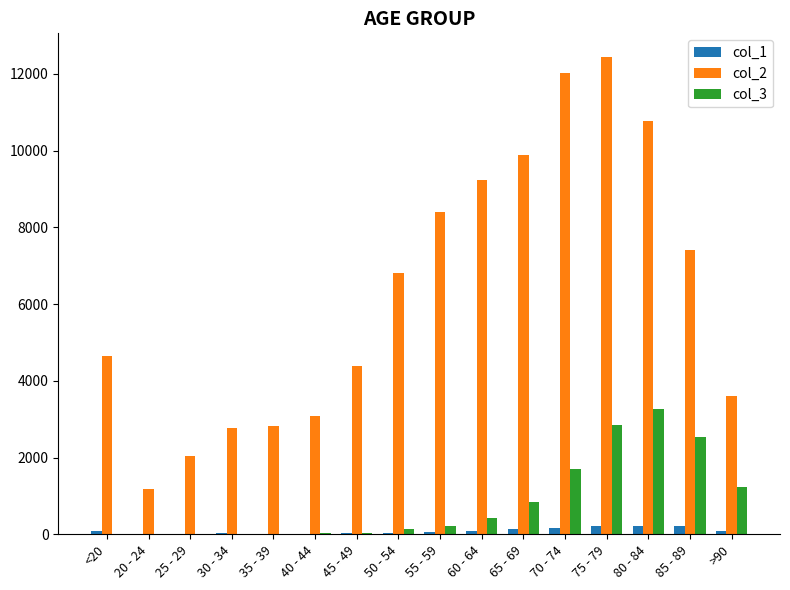

At which label does col_2 reach its peak?

75 - 79